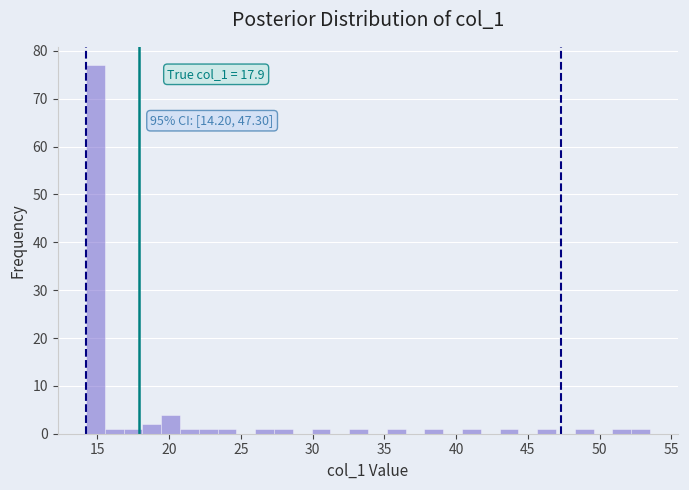

Read against the x-axis, roughly where is the centre of the tallest bar?

15.0